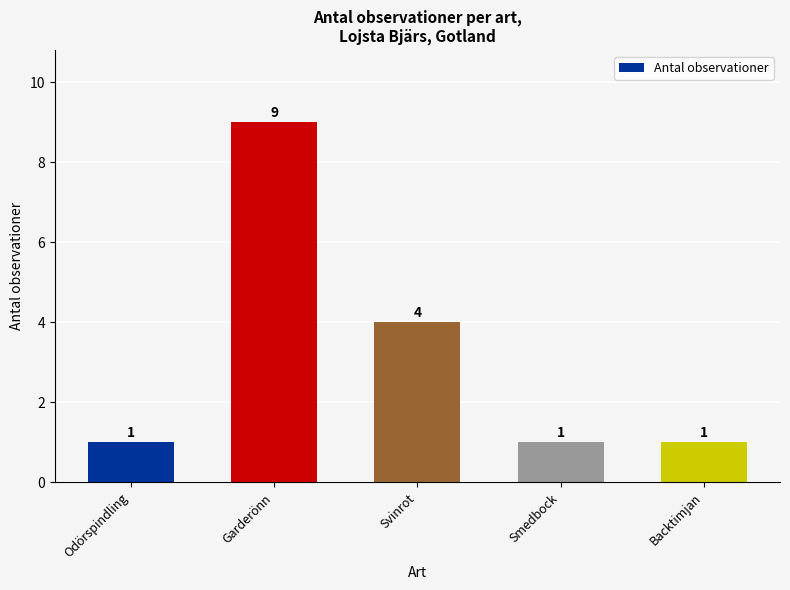

At which category does the chart reach its peak across all series?

Garderönn